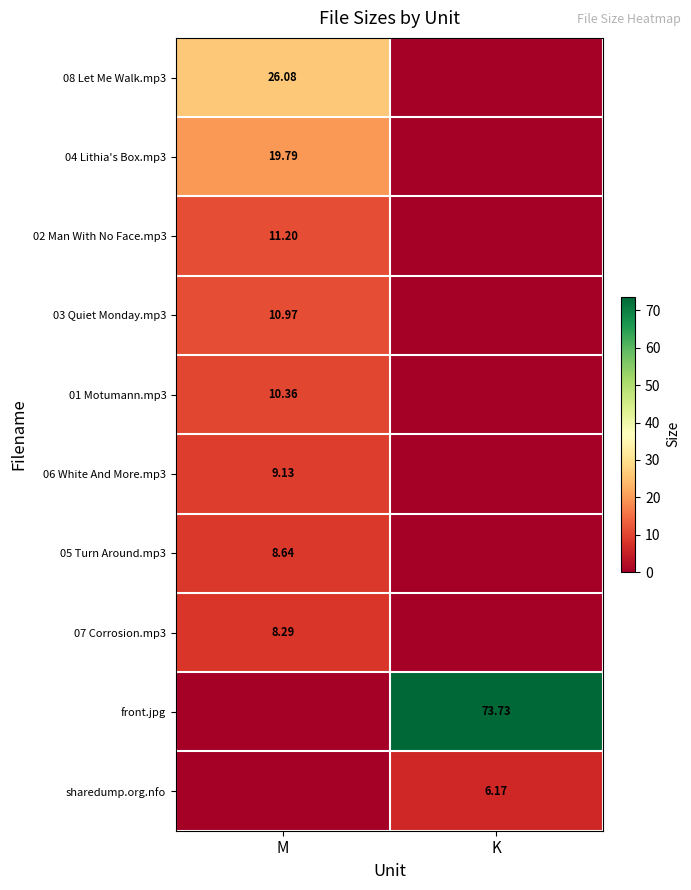

What is the difference between the maximum and minimum values in the 02 Man With No Face.mp3 series?

11.2